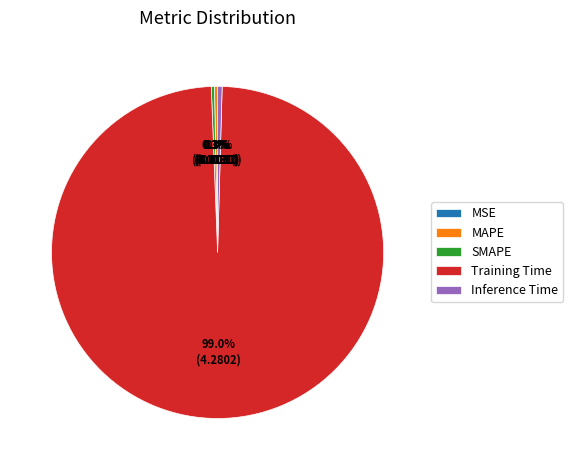

What percentage is NOT represented by Training Time?

1.0%